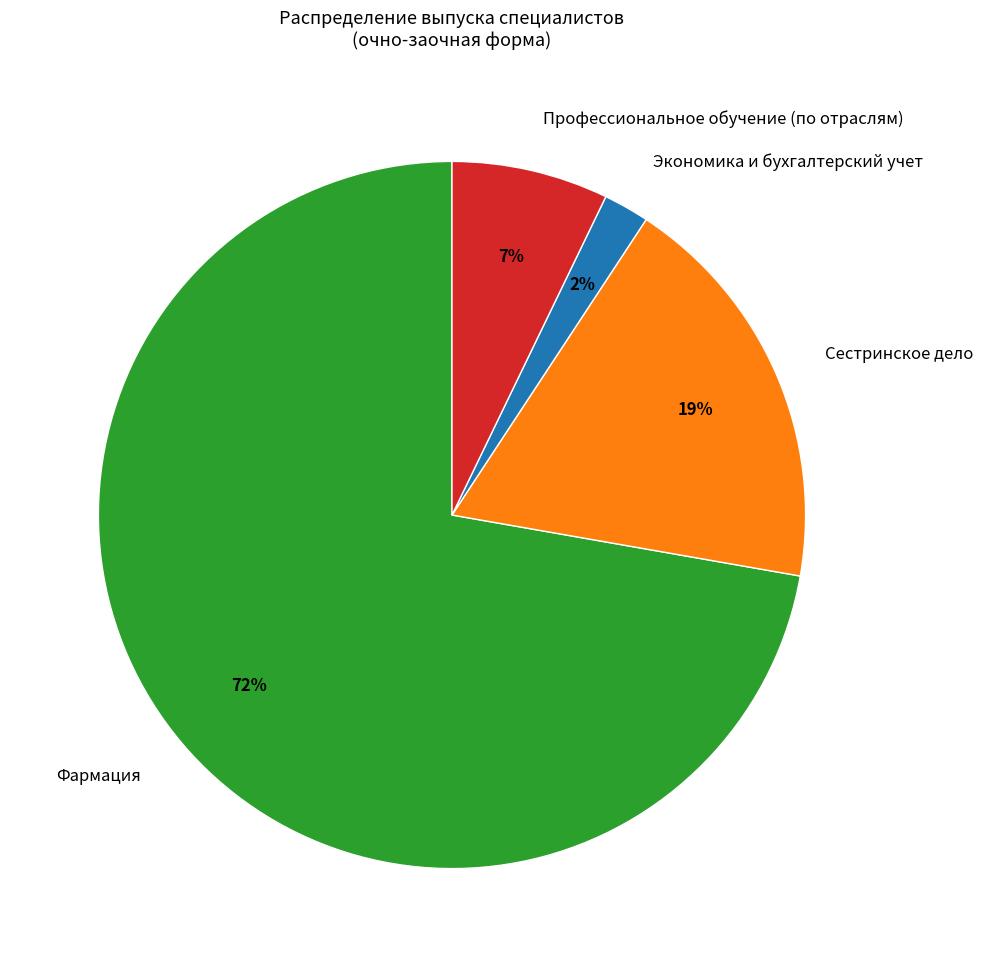

What is the smallest slice in the pie chart?

Экономика и бухгалтерский учет